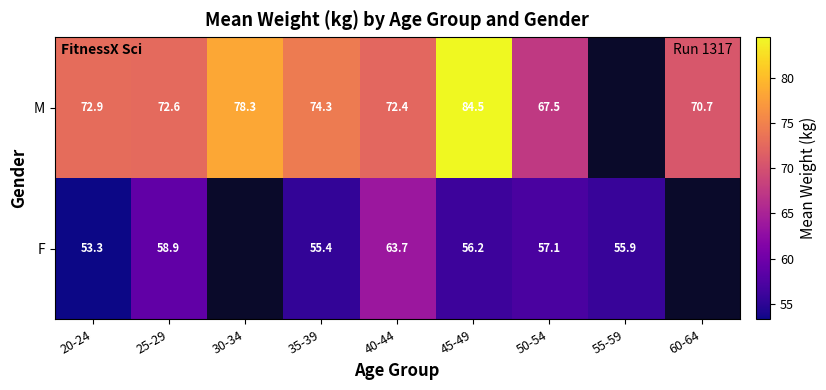

Is the value of F at 20-24 greater than the value of M at 20-24?

No